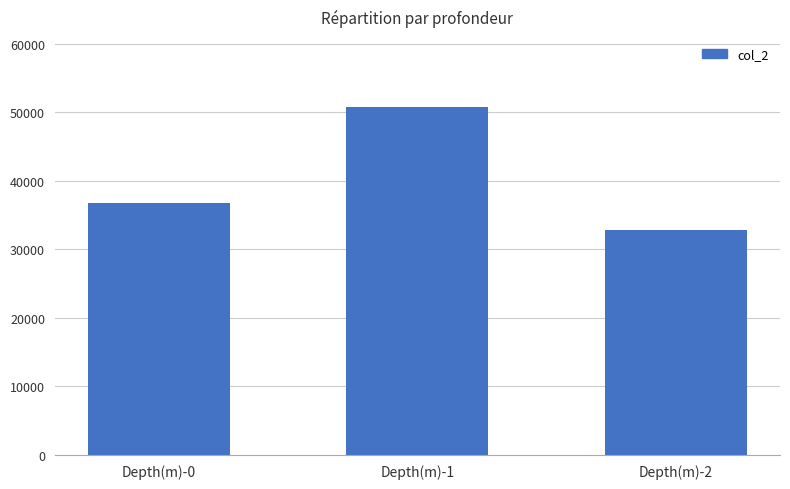

Which has a higher value, Depth(m)-0 or Depth(m)-1?

Depth(m)-1